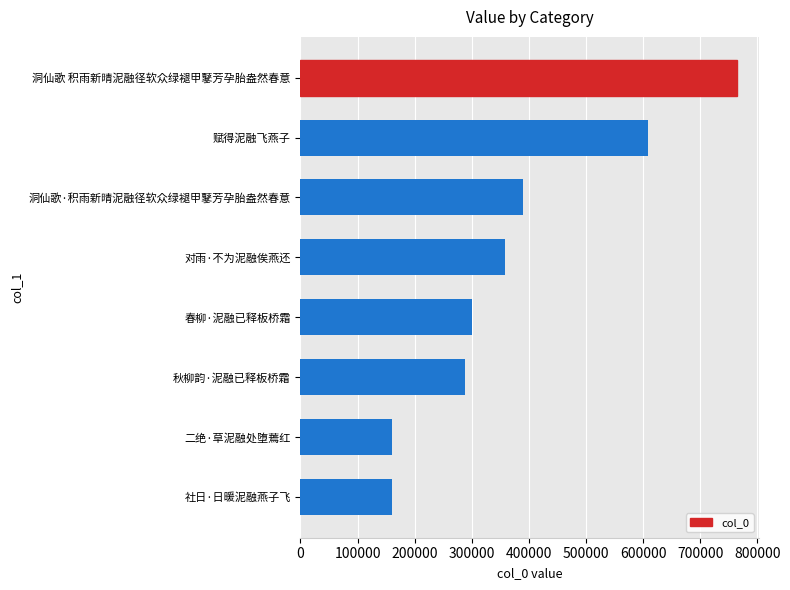

What is the difference between the second highest and minimum values?

447559